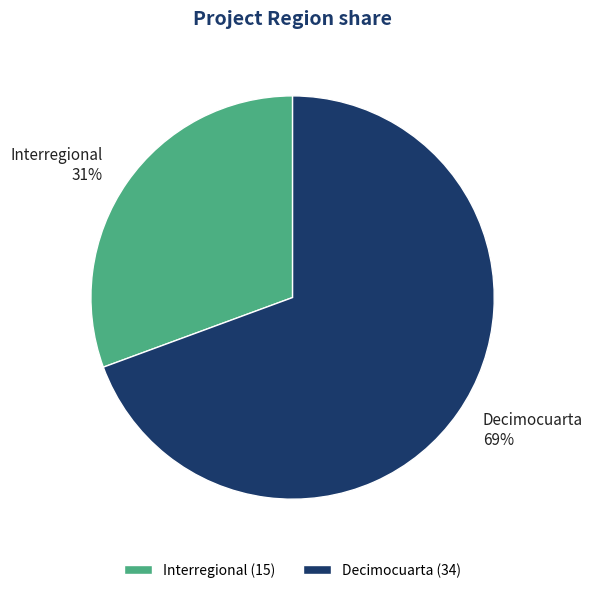

Rank the categories by value from lowest to highest.

Interregional (15), Decimocuarta (34)